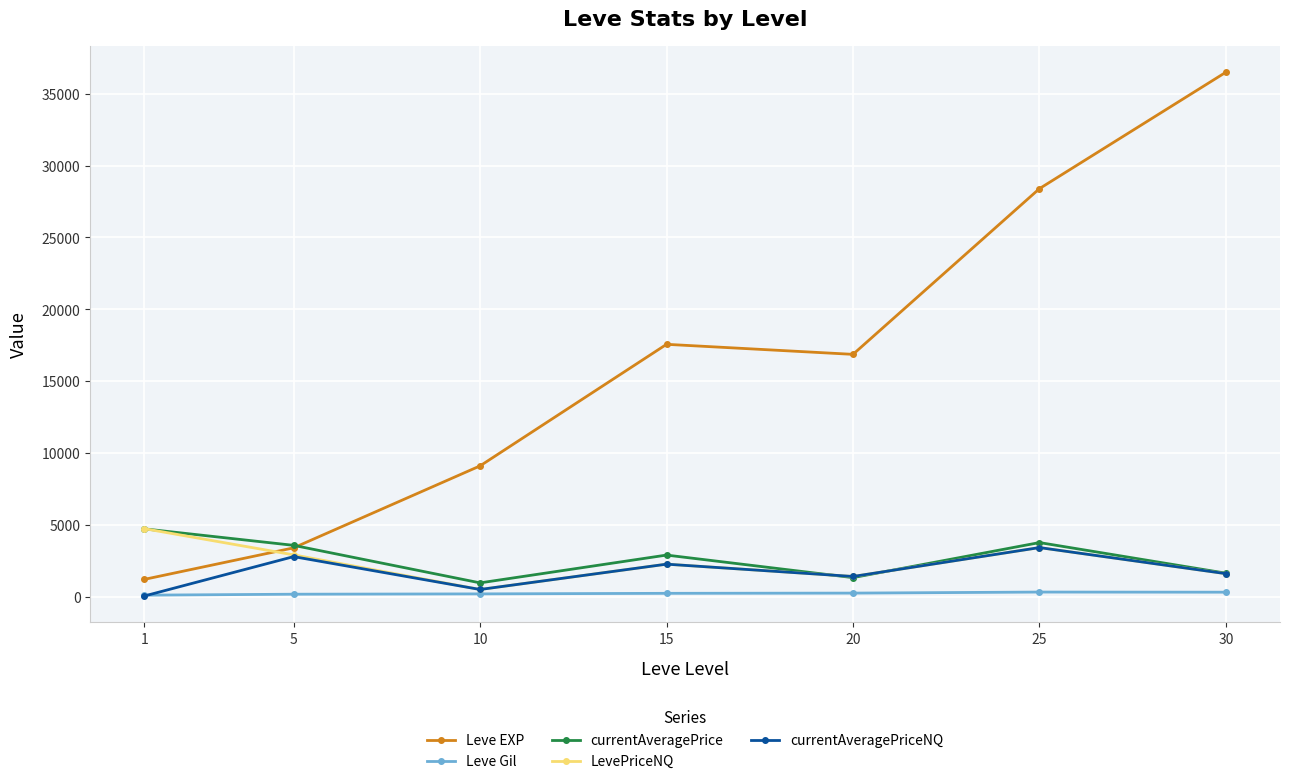

True or false: Leve Gil and currentAveragePrice intersect in this chart.

False